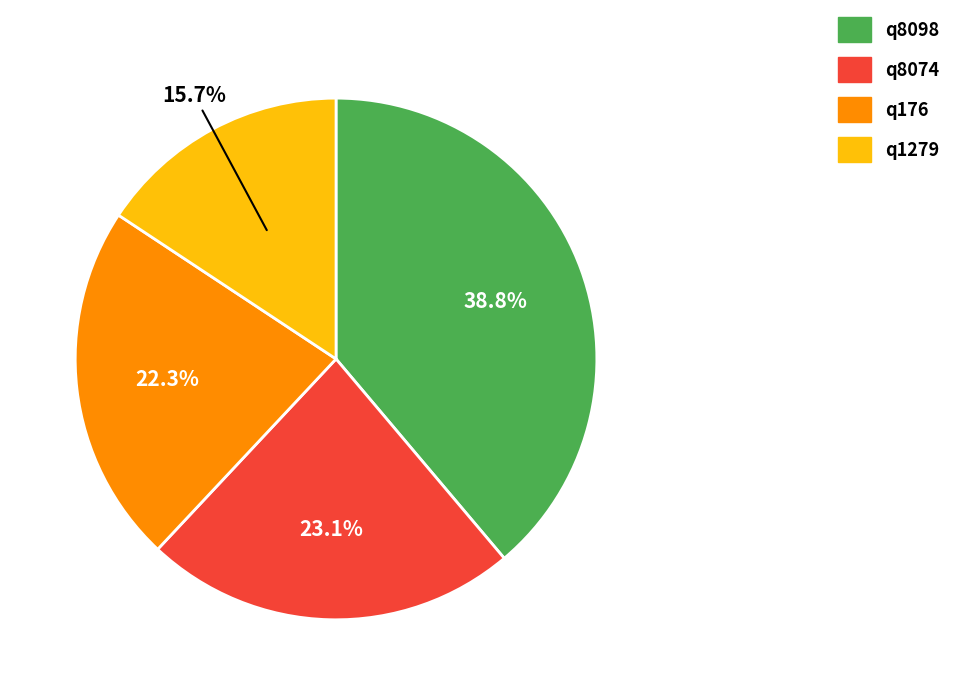

How many segments does this pie chart have?

4